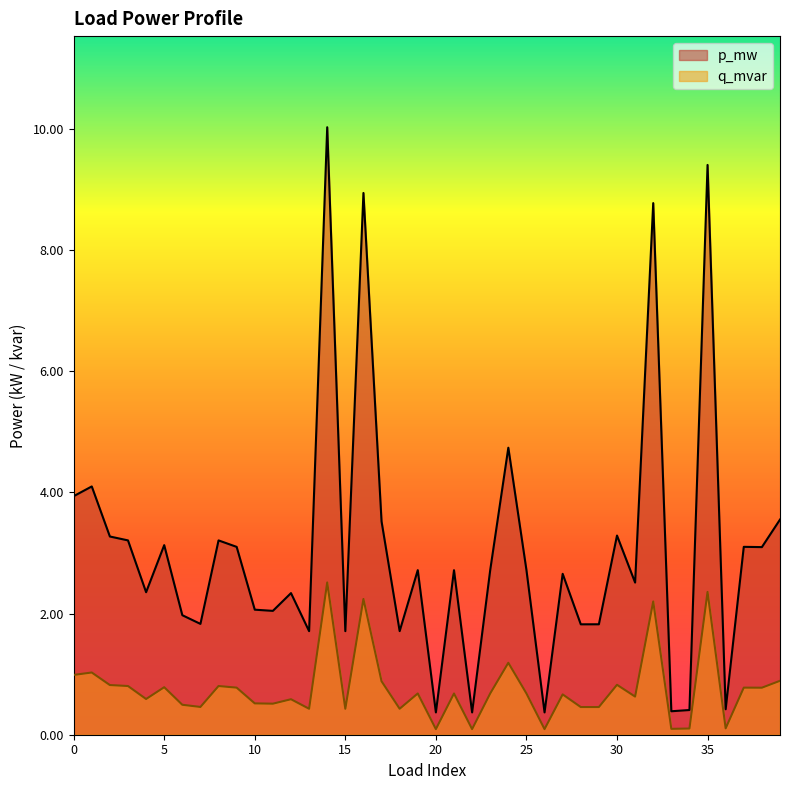

Which series has the largest total across all categories?

p_mw